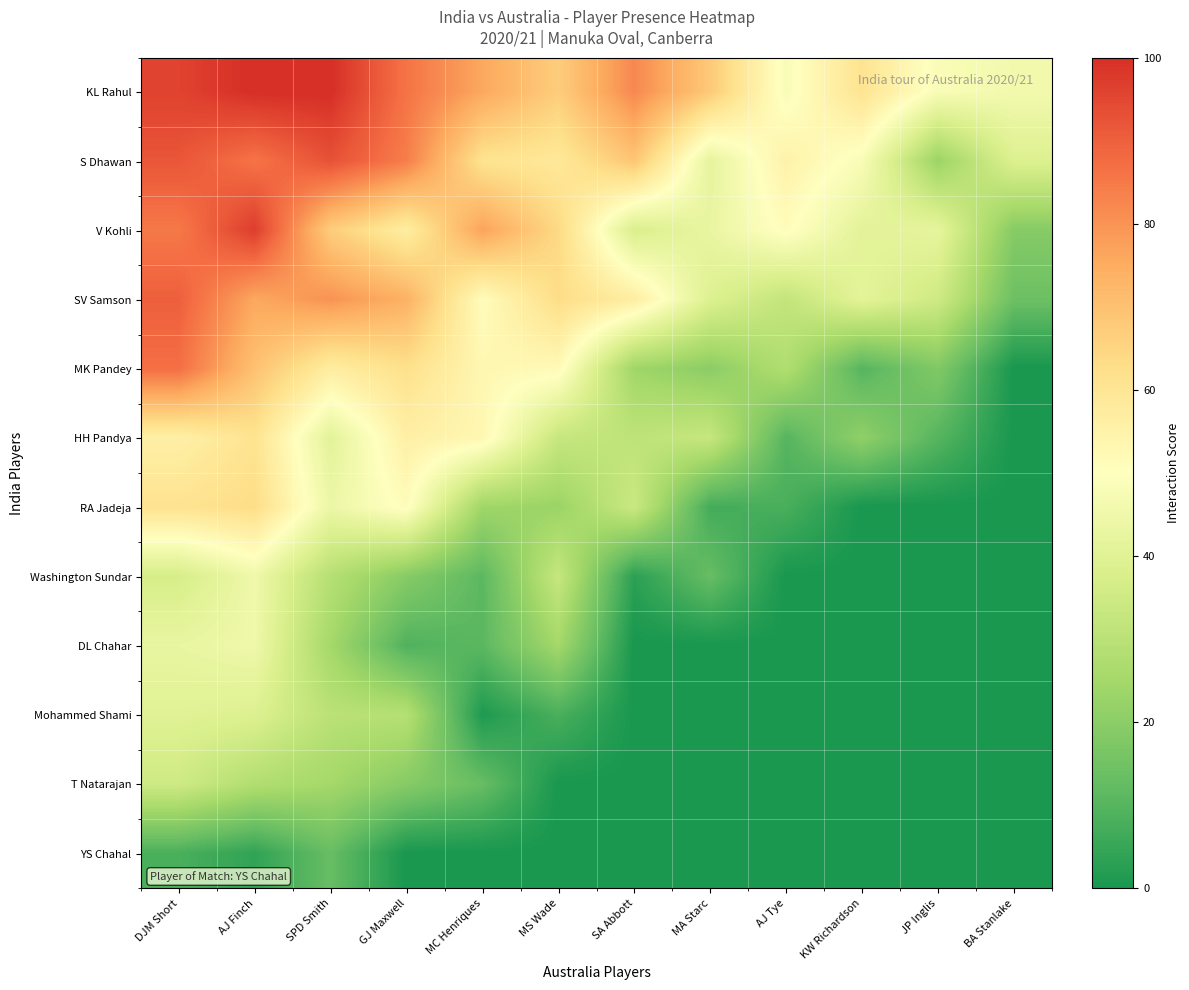

Which category has the lowest value across all series?

BA Stanlake